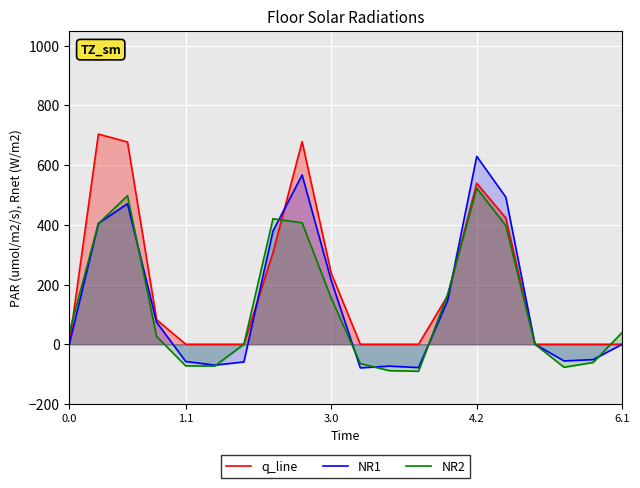

How many lines are shown in the chart?

3